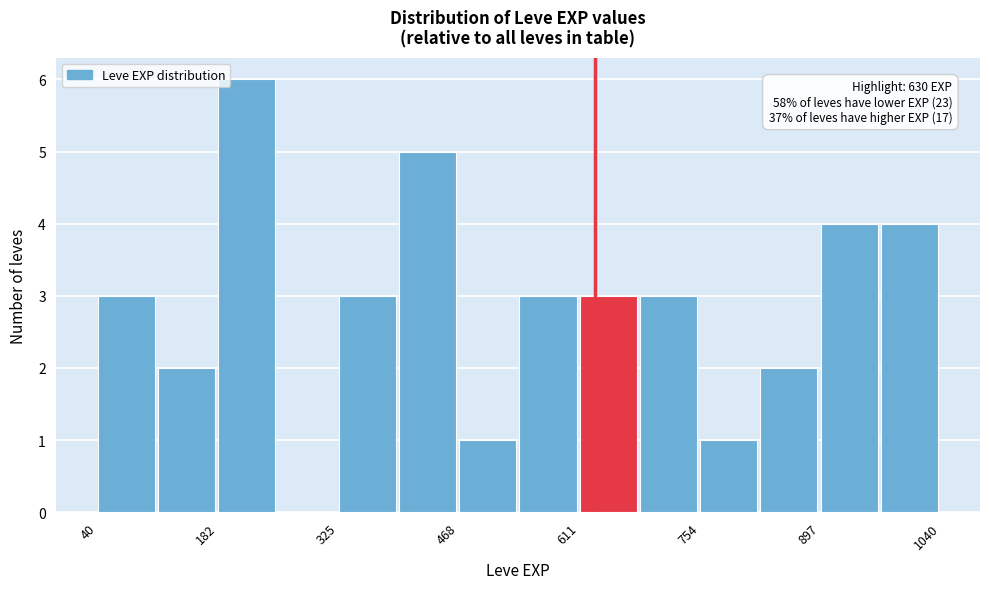

Read against the x-axis, roughly where is the centre of the tallest bar?

220